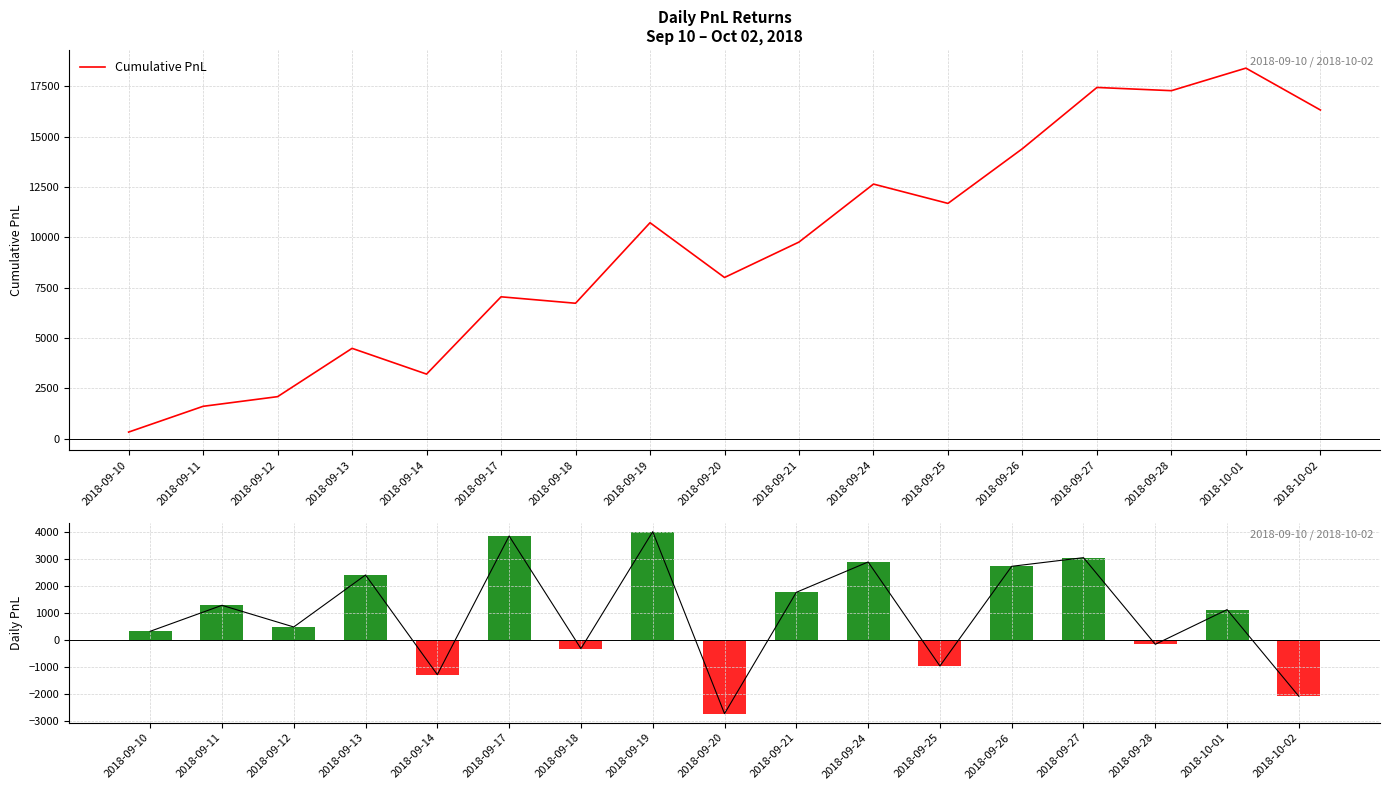

The Daily PnL line series shows -189 at 2018-09-18. True or false?

False